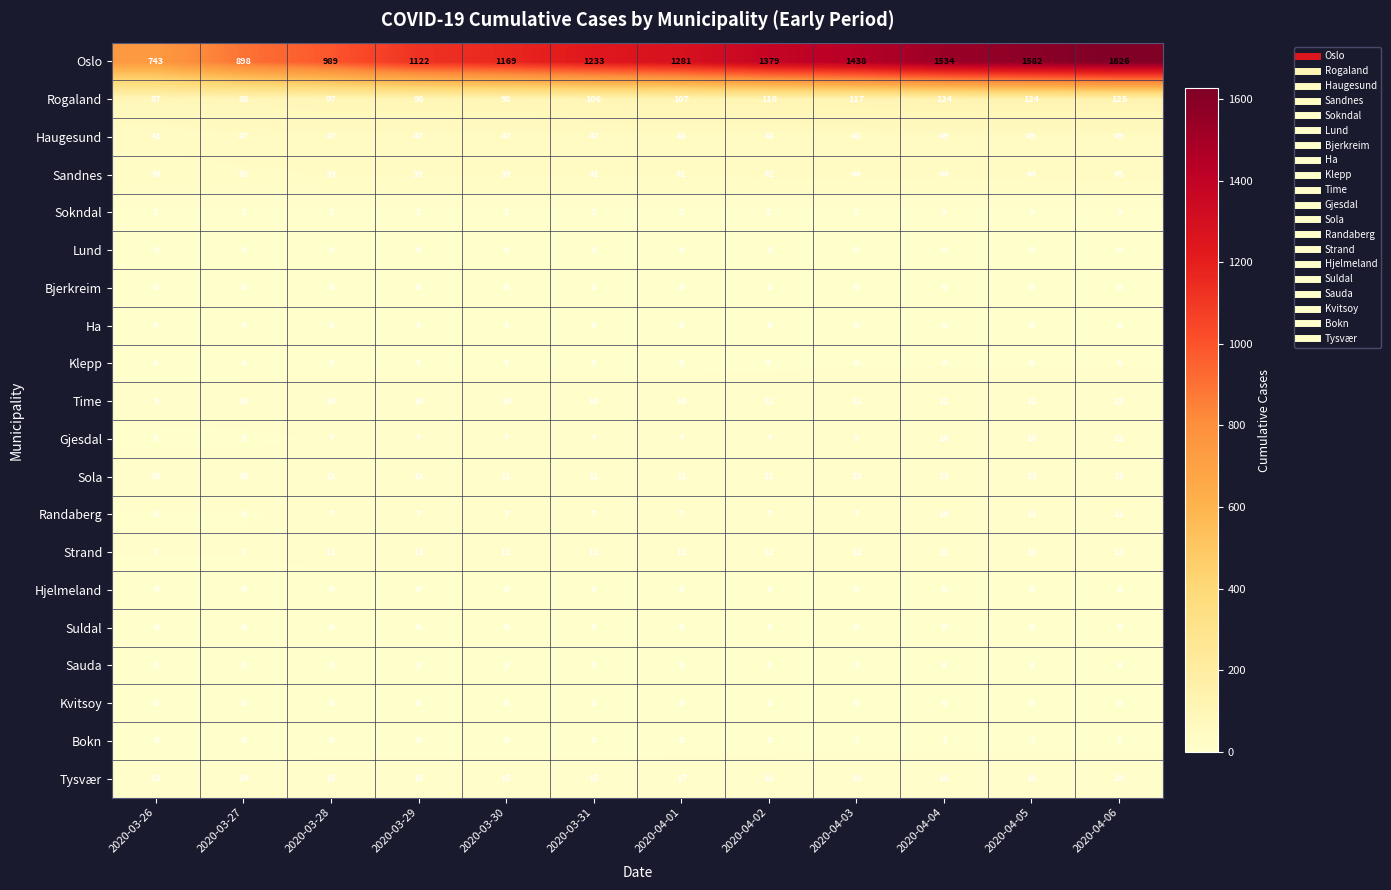

How many data points does each series have?

12